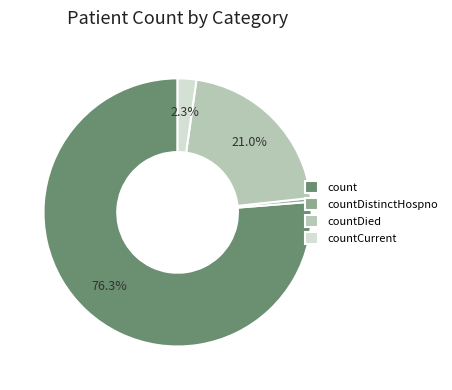

To the nearest percent, what percentage of the pie is count?

76%